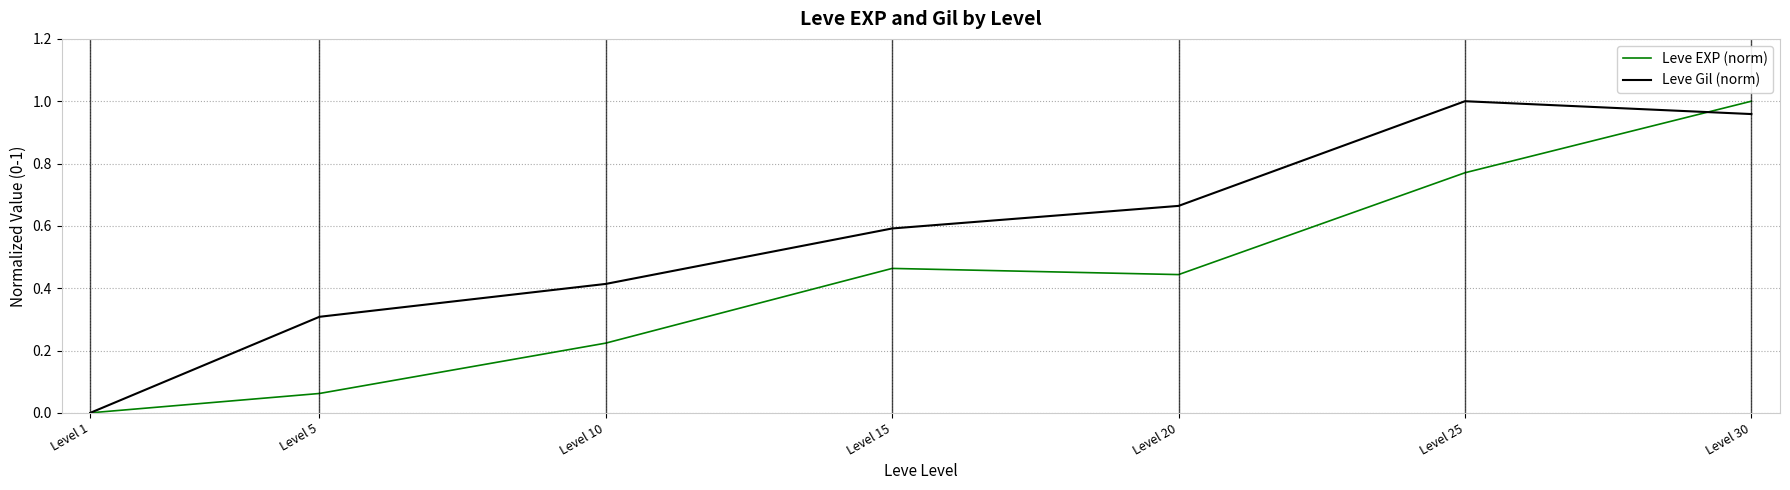

At which category does Leve EXP (norm) reach its first local peak?

Level 15